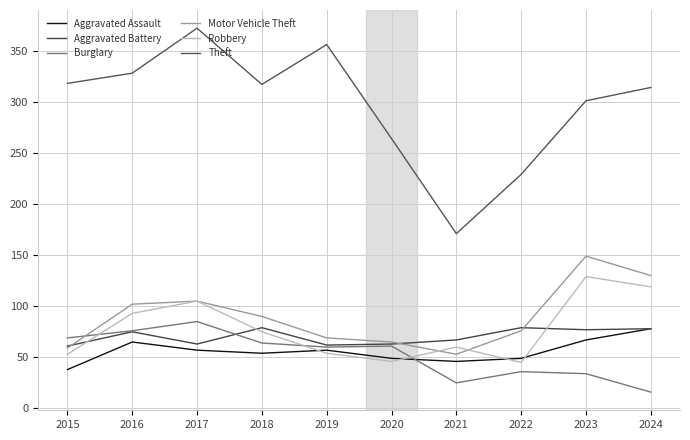

Between 2022 and 2023, which is larger?

2023